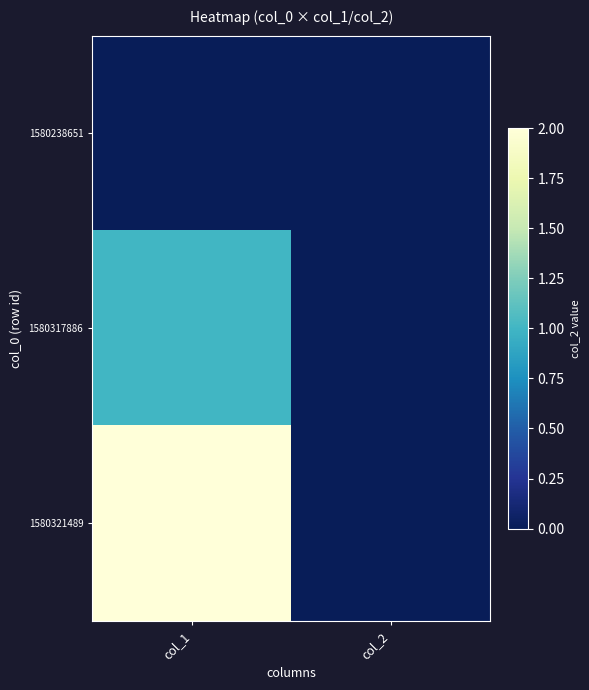

Rank the series by their maximum value, from highest to lowest.

1580321489, 1580317886, 1580238651